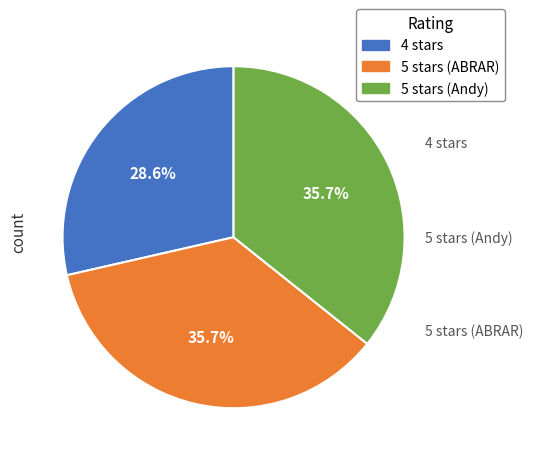

To the nearest percent, what is the combined percentage of 4 stars and 5 stars (Andy)?

64%